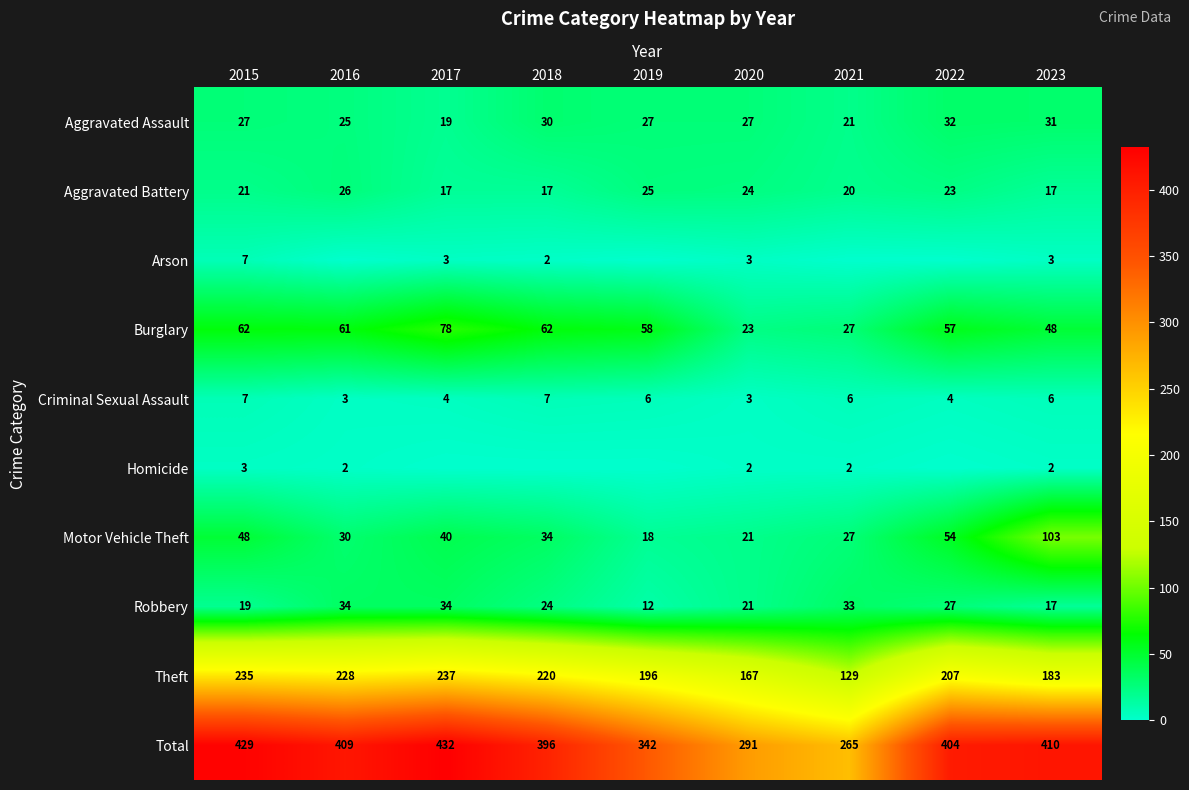

Where is Aggravated Assault nearest to the value 25?

2016